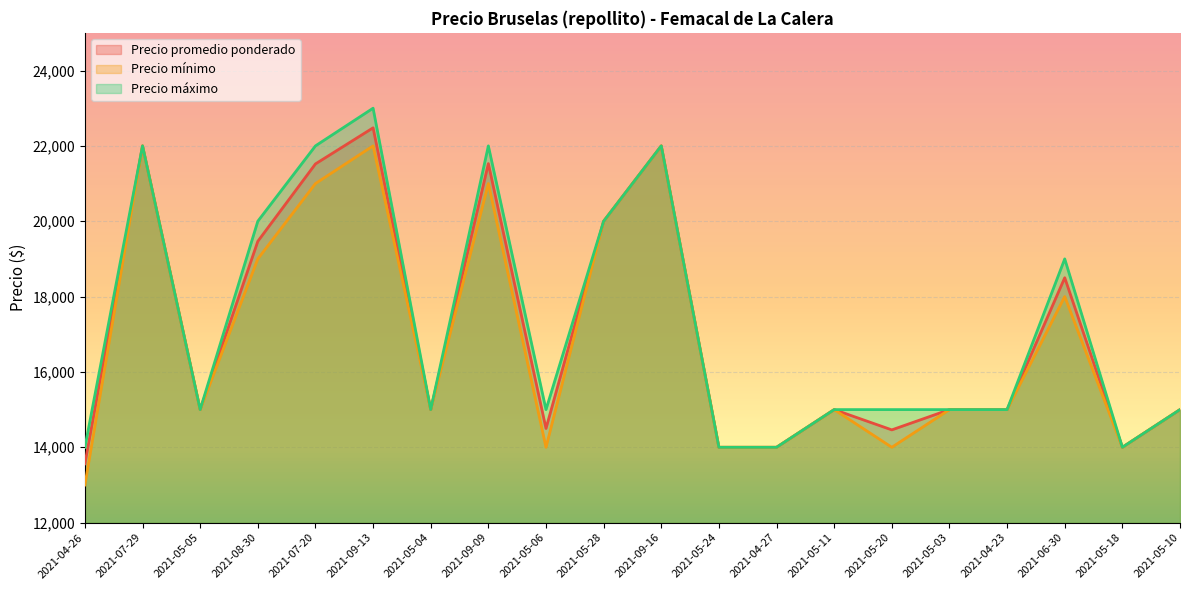

At which label is Precio mínimo closest to 17500?

2021-06-30